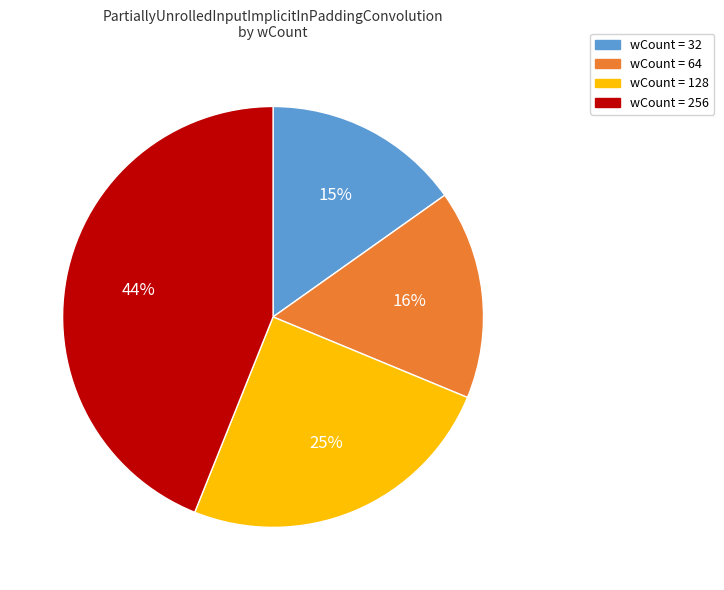

Is there any slice that represents more than half of the pie?

No